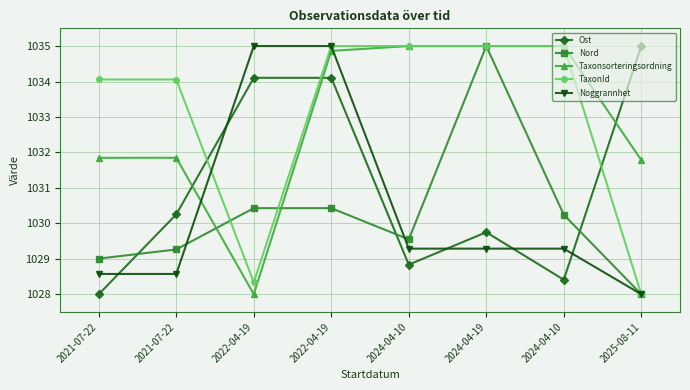

What are all the series names shown in the legend?

Ost, Nord, Taxonsorteringsordning, TaxonId, Noggrannhet